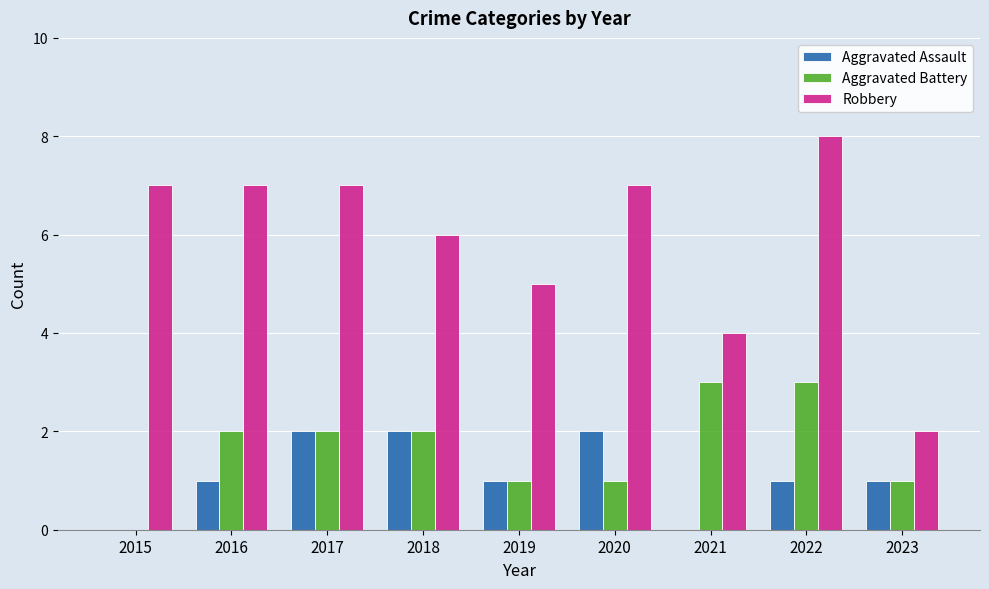

Between 2020 and 2023, which series saw the biggest shift?

Robbery